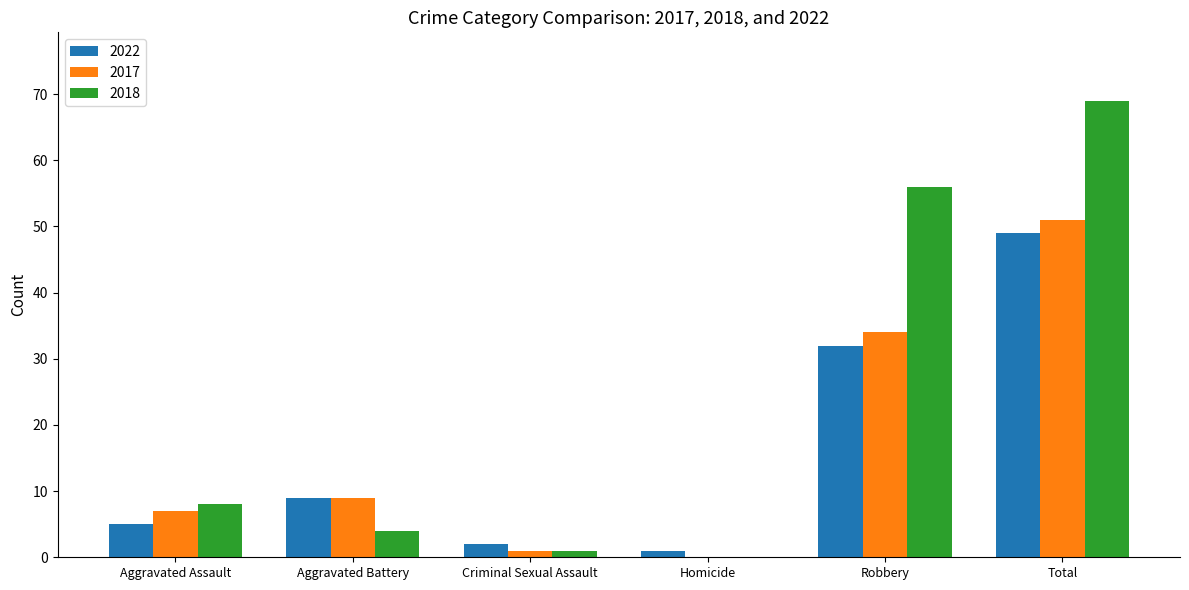

Reading left to right, extract all data points from this chart.

2022: 5	9	2	1	32	49
2017: 7	9	1	0	34	51
2018: 8	4	1	0	56	69